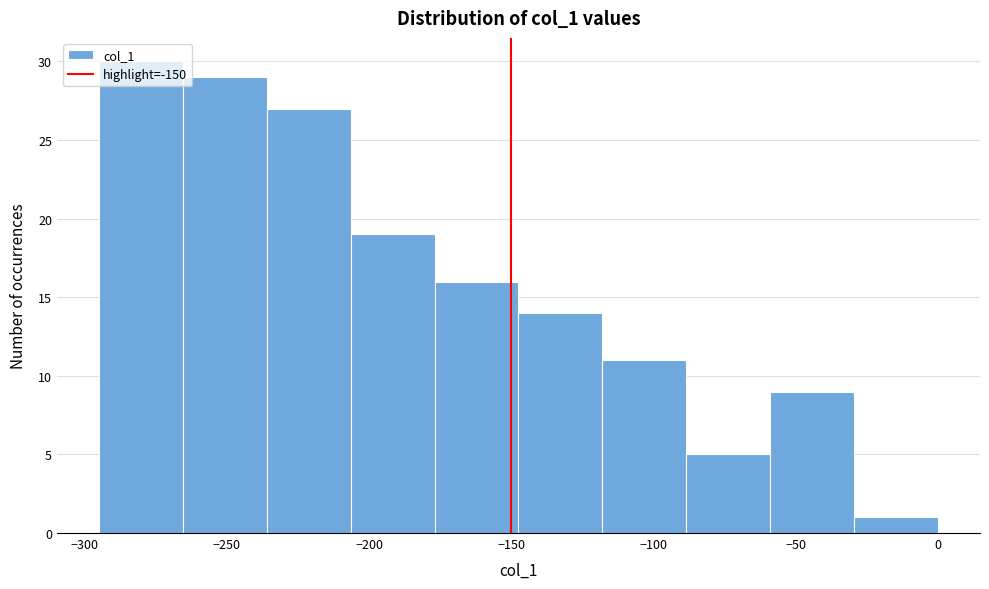

Reading left to right, transcribe this chart: for each bar, give the range it covers on the x-axis and its height. Neither the bar edges nor the heights are printed on the chart, so give them approximately, as read against the axes.

-295.0 to -265.5: 30
-265.5 to -236.0: 29
-236.0 to -206.5: 27
-206.5 to -177.0: 19
-177.0 to -147.5: 16
-147.5 to -118.0: 14
-118.0 to -88.5: 11
-88.5 to -59.0: 5
-59.0 to -29.5: 9
-29.5 to 0.0: 1